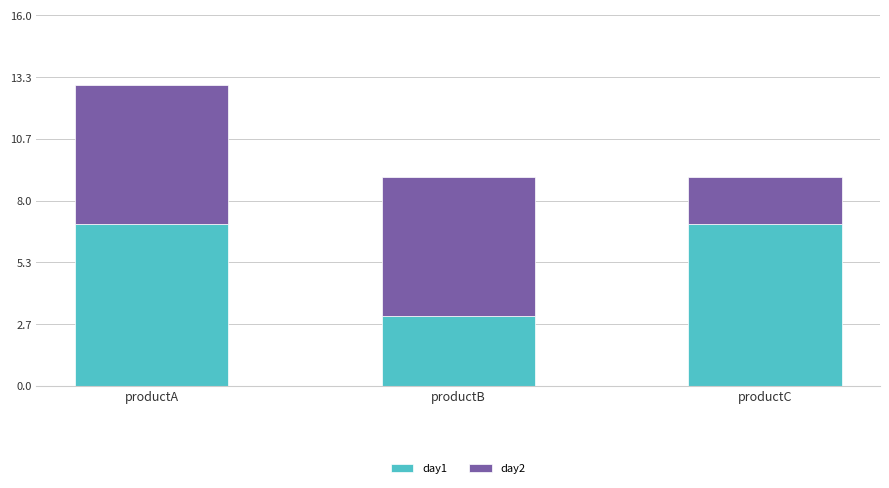

What is the maximum value for day1?

7